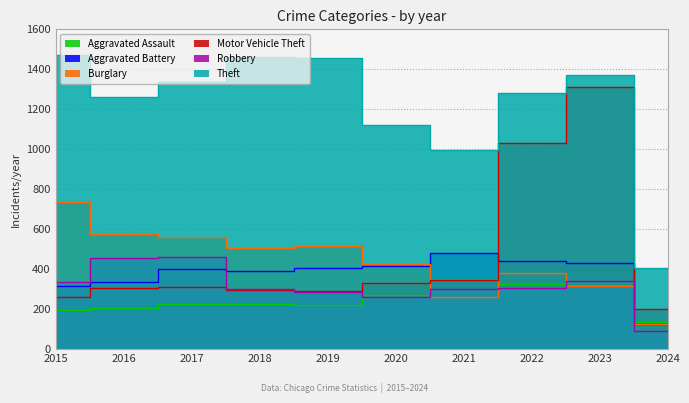

Reading left to right, transcribe all the data shown in this chart.

Aggravated Assault: 194	206	225	225	223	273	352	327	320	134
Aggravated Battery: 316	336	400	389	407	416	479	439	433	126
Burglary: 738	576	562	506	517	425	261	379	317	124
Motor Vehicle Theft: 263	304	312	298	290	333	348	1031	1312	202
Robbery: 337	454	460	301	287	263	300	304	341	90
Theft: 1474	1259	1339	1461	1459	1120	998	1279	1374	406